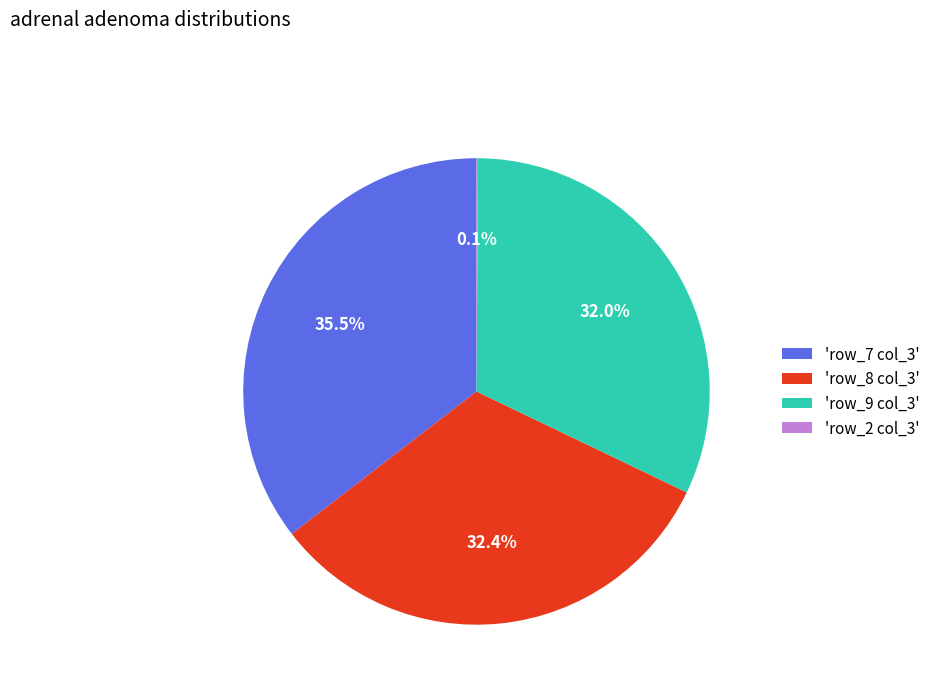

Between 'row_7 col_3' and 'row_8 col_3', which is larger?

'row_7 col_3'